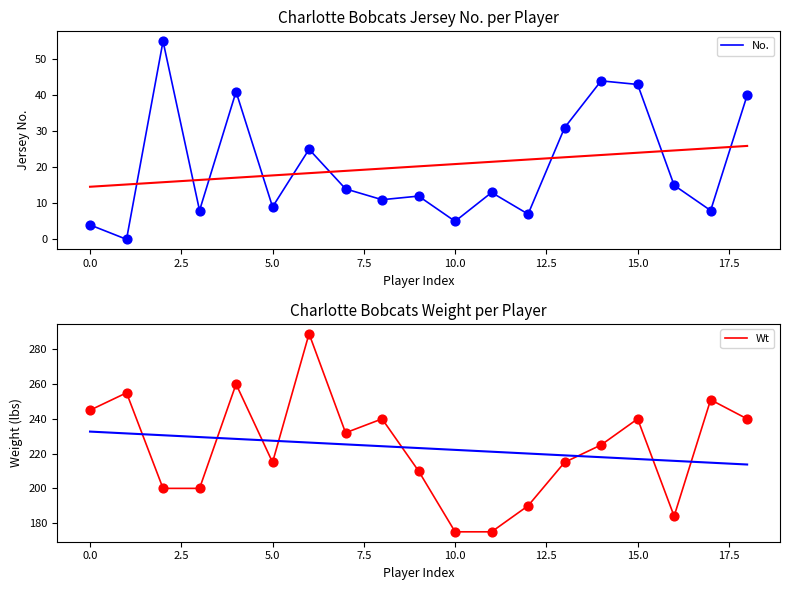

Which series has the largest Y range (max minus min)?

Wt